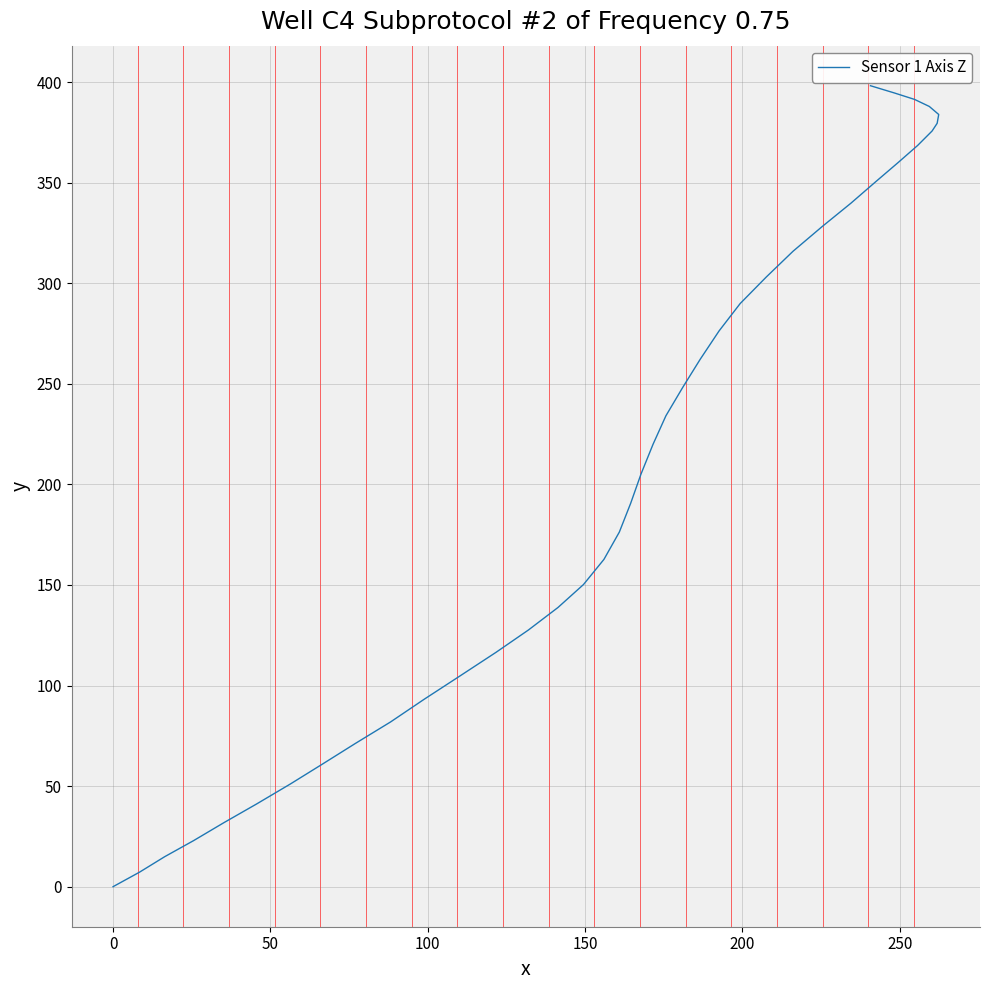

What is the maximum value shown in the chart?

398.2